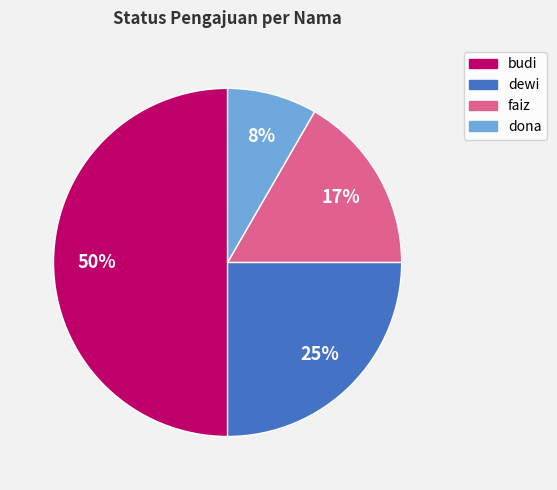

To the nearest percent, what portion does dona represent?

8%